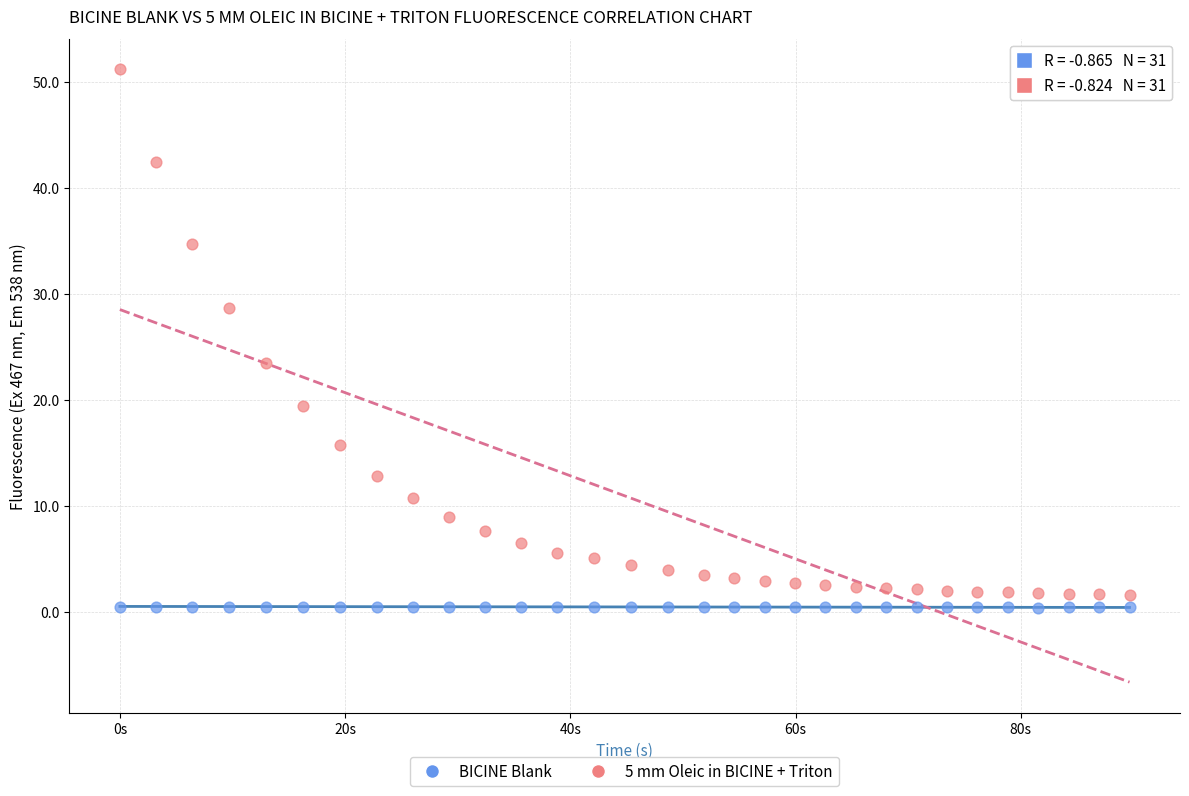

Which series reaches the maximum Y coordinate?

5 mm Oleic in BICINE + Triton